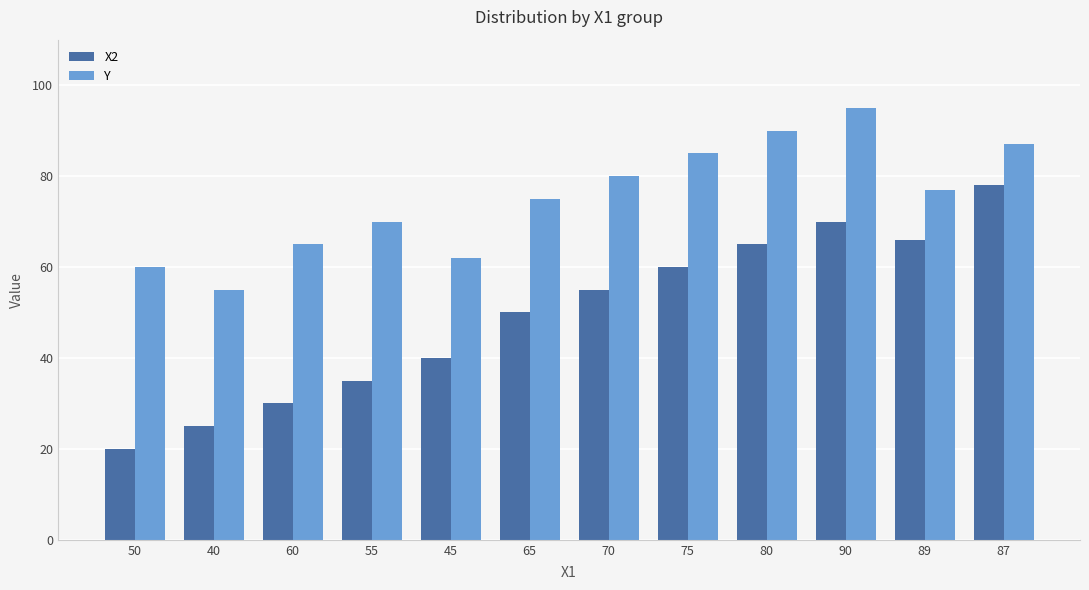

What is the sum of all X2 values?

594